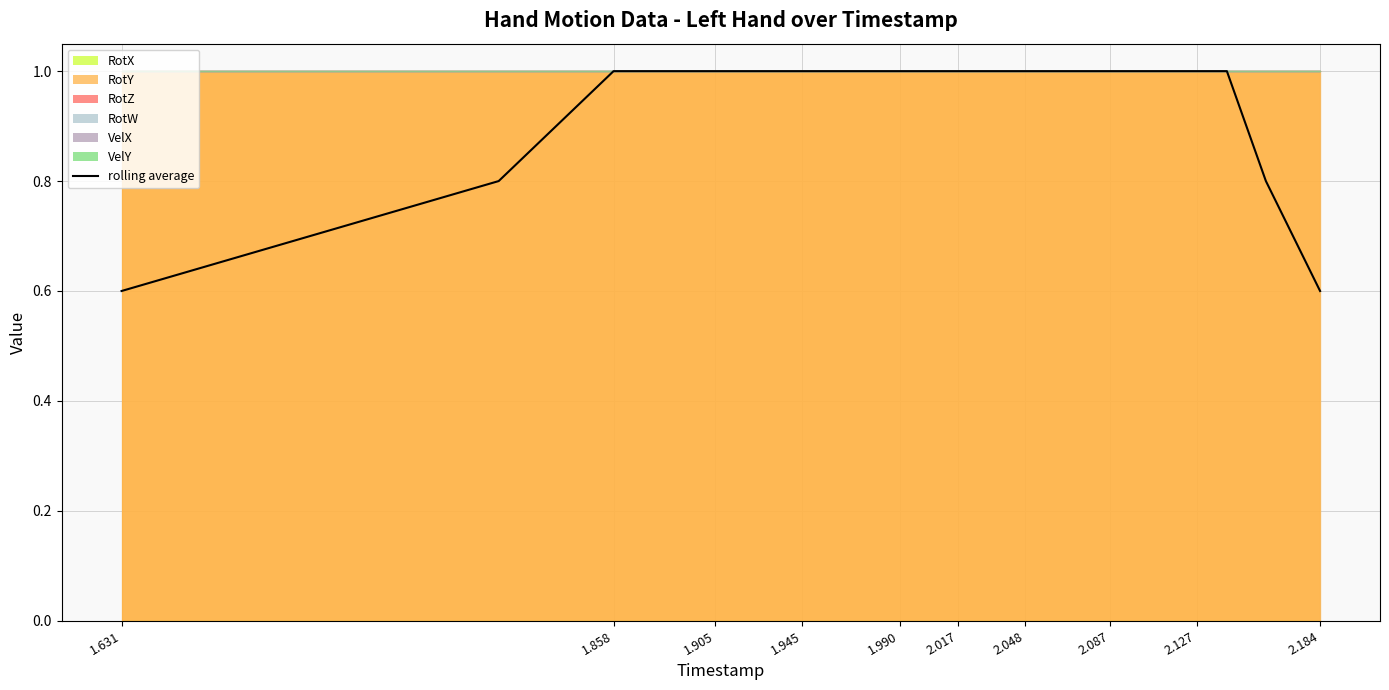

True or false: rolling average has a value of 0.4 at 2.048.

False